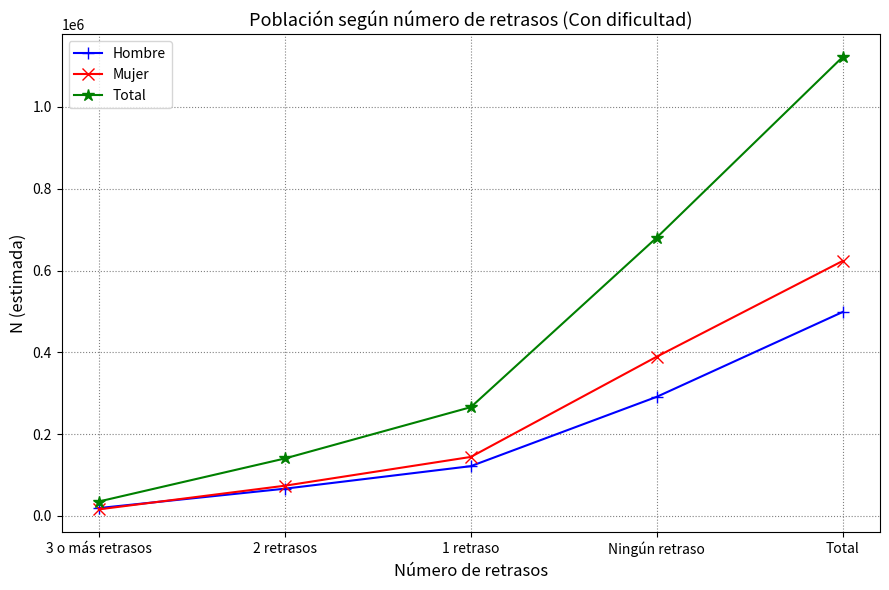

Reading right to left, what are all the values shown in this chart?

Hombre: 498739	291262	121688	66585	19204
Mujer: 623580	389412	144248	73861	16059
Total: 1122320	680675	265936	140446	35263